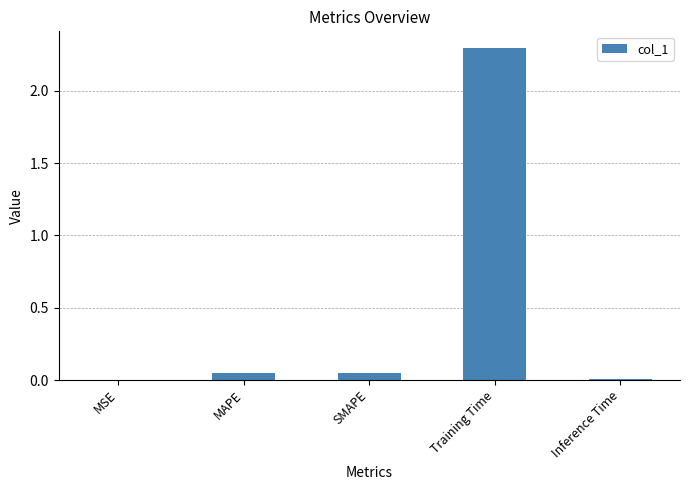

What is the sum of all values?

2.4